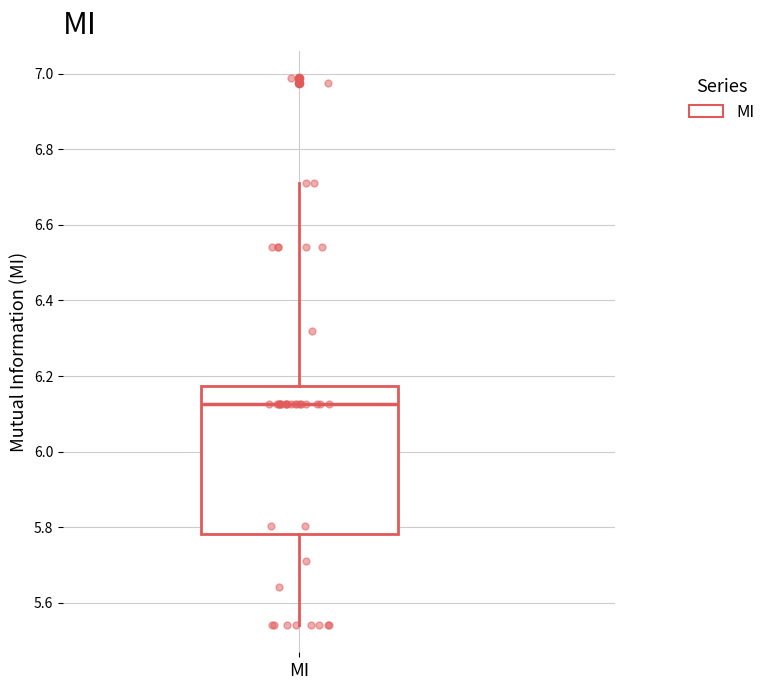

Read this box plot against the y-axis: the position of the median line, the range covered by the box, and the ends of both whiskers. The values are not printed on the chart, so give them approximately, as read against the axis.

median 6.12, box 5.78 to 6.18, whiskers 5.54 to 6.72